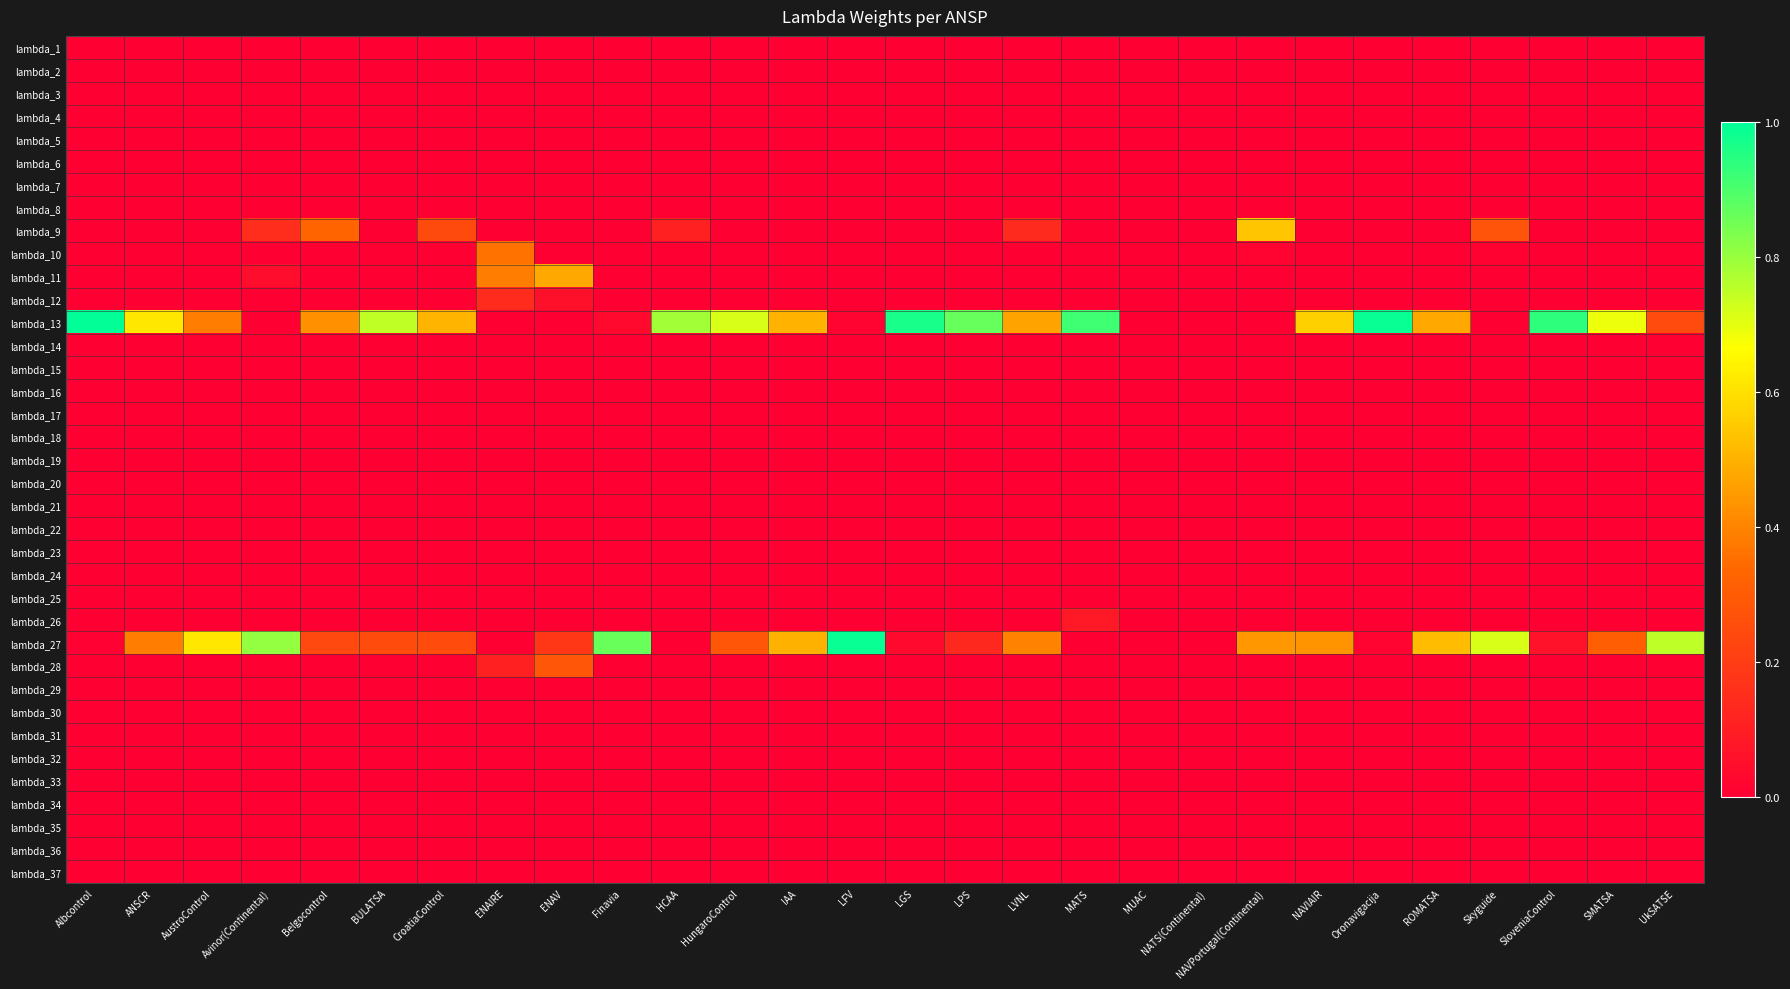

Reading left to right, what are all the values shown in this chart?

lambda_1: Albcontrol=0.0	ANSCR=0.0	AustroControl=0.0	Avinor(Continental)=0.0	Belgocontrol=0.0	BULATSA=0.0	CroatiaControl=0.0	ENAIRE=0.0	ENAV=0.0	Finavia=0.0	HCAA=0.0	HungaroControl=0.0	IAA=0.0	LFV=0.0	LGS=0.0	LPS=0.0	LVNL=0.0	MATS=0.0	MUAC=0.0	NATS(Continental)=0.0	NAVPortugal(Continental)=0.0	NAVIAIR=0.0	Oronavigacija=0.0	ROMATSA=0.0	Skyguide=0.0	SloveniaControl=0.0	SMATSA=0.0	UkSATSE=0.0
lambda_2: Albcontrol=0.0	ANSCR=0.0	AustroControl=0.0	Avinor(Continental)=0.0	Belgocontrol=0.0	BULATSA=0.0	CroatiaControl=0.0	ENAIRE=0.0	ENAV=0.0	Finavia=0.0	HCAA=0.0	HungaroControl=0.0	IAA=0.0	LFV=0.0	LGS=0.0	LPS=0.0	LVNL=0.0	MATS=0.0	MUAC=0.0	NATS(Continental)=0.0	NAVPortugal(Continental)=0.0	NAVIAIR=0.0	Oronavigacija=0.0	ROMATSA=0.0	Skyguide=0.0	SloveniaControl=0.0	SMATSA=0.0	UkSATSE=0.0
lambda_3: Albcontrol=0.0	ANSCR=0.0	AustroControl=0.0	Avinor(Continental)=0.0	Belgocontrol=0.0	BULATSA=0.0	CroatiaControl=0.0	ENAIRE=0.0	ENAV=0.0	Finavia=0.0	HCAA=0.0	HungaroControl=0.0	IAA=0.0	LFV=0.0	LGS=0.0	LPS=0.0	LVNL=0.0	MATS=0.0	MUAC=0.0	NATS(Continental)=0.0	NAVPortugal(Continental)=0.0	NAVIAIR=0.0	Oronavigacija=0.0	ROMATSA=0.0	Skyguide=0.0	SloveniaControl=0.0	SMATSA=0.0	UkSATSE=0.0
lambda_4: Albcontrol=0.0	ANSCR=0.0	AustroControl=0.0	Avinor(Continental)=0.0	Belgocontrol=0.0	BULATSA=0.0	CroatiaControl=0.0	ENAIRE=0.0	ENAV=0.0	Finavia=0.0	HCAA=0.0	HungaroControl=0.0	IAA=0.0	LFV=0.0	LGS=0.0	LPS=0.0	LVNL=0.0	MATS=0.0	MUAC=0.0	NATS(Continental)=0.0	NAVPortugal(Continental)=0.0	NAVIAIR=0.0	Oronavigacija=0.0	ROMATSA=0.0	Skyguide=0.0	SloveniaControl=0.0	SMATSA=0.0	UkSATSE=0.0
lambda_5: Albcontrol=0.0	ANSCR=0.0	AustroControl=0.0	Avinor(Continental)=0.0	Belgocontrol=0.0	BULATSA=0.0	CroatiaControl=0.0	ENAIRE=0.0	ENAV=0.0	Finavia=0.0	HCAA=0.0	HungaroControl=0.0	IAA=0.0	LFV=0.0	LGS=0.0	LPS=0.0	LVNL=0.0	MATS=0.0	MUAC=0.0	NATS(Continental)=0.0	NAVPortugal(Continental)=0.0	NAVIAIR=0.0	Oronavigacija=0.0	ROMATSA=0.0	Skyguide=0.0	SloveniaControl=0.0	SMATSA=0.0	UkSATSE=0.0
lambda_6: Albcontrol=0.0	ANSCR=0.0	AustroControl=0.0	Avinor(Continental)=0.0	Belgocontrol=0.0	BULATSA=0.0	CroatiaControl=0.0	ENAIRE=0.0	ENAV=0.0	Finavia=0.0	HCAA=0.0	HungaroControl=0.0	IAA=0.0	LFV=0.0	LGS=0.0	LPS=0.0	LVNL=0.0	MATS=0.0	MUAC=0.0	NATS(Continental)=0.0	NAVPortugal(Continental)=0.0	NAVIAIR=0.0	Oronavigacija=0.0	ROMATSA=0.0	Skyguide=0.0	SloveniaControl=0.0	SMATSA=0.0	UkSATSE=0.0
lambda_7: Albcontrol=0.0	ANSCR=0.0	AustroControl=0.0	Avinor(Continental)=0.0	Belgocontrol=0.0	BULATSA=0.0	CroatiaControl=0.0	ENAIRE=0.0	ENAV=0.0	Finavia=0.0	HCAA=0.0	HungaroControl=0.0	IAA=0.0	LFV=0.0	LGS=0.0	LPS=0.0	LVNL=0.0	MATS=0.0	MUAC=0.0	NATS(Continental)=0.0	NAVPortugal(Continental)=0.0	NAVIAIR=0.0	Oronavigacija=0.0	ROMATSA=0.0	Skyguide=0.0	SloveniaControl=0.0	SMATSA=0.0	UkSATSE=0.0
lambda_8: Albcontrol=0.0	ANSCR=0.0	AustroControl=0.0	Avinor(Continental)=0.0	Belgocontrol=0.0	BULATSA=0.0	CroatiaControl=0.0	ENAIRE=0.0	ENAV=0.0	Finavia=0.0	HCAA=0.0	HungaroControl=0.0	IAA=0.0	LFV=0.0	LGS=0.0	LPS=0.0	LVNL=0.0	MATS=0.0	MUAC=0.0	NATS(Continental)=0.0	NAVPortugal(Continental)=0.0	NAVIAIR=0.0	Oronavigacija=0.0	ROMATSA=0.0	Skyguide=0.0	SloveniaControl=0.0	SMATSA=0.0	UkSATSE=0.0
lambda_9: Albcontrol=0.0	ANSCR=0.0	AustroControl=0.0	Avinor(Continental)=0.1	Belgocontrol=0.3	BULATSA=0.0	CroatiaControl=0.2	ENAIRE=0.0	ENAV=0.0	Finavia=0.0	HCAA=0.1	HungaroControl=0.0	IAA=0.0	LFV=0.0	LGS=0.0	LPS=0.0	LVNL=0.1	MATS=0.0	MUAC=0.0	NATS(Continental)=0.0	NAVPortugal(Continental)=0.5	NAVIAIR=0.0	Oronavigacija=0.0	ROMATSA=0.0	Skyguide=0.3	SloveniaControl=0.0	SMATSA=0.0	UkSATSE=0.0
lambda_10: Albcontrol=0.0	ANSCR=0.0	AustroControl=0.0	Avinor(Continental)=0.0	Belgocontrol=0.0	BULATSA=0.0	CroatiaControl=0.0	ENAIRE=0.4	ENAV=0.0	Finavia=0.0	HCAA=0.0	HungaroControl=0.0	IAA=0.0	LFV=0.0	LGS=0.0	LPS=0.0	LVNL=0.0	MATS=0.0	MUAC=0.0	NATS(Continental)=0.0	NAVPortugal(Continental)=0.0	NAVIAIR=0.0	Oronavigacija=0.0	ROMATSA=0.0	Skyguide=0.0	SloveniaControl=0.0	SMATSA=0.0	UkSATSE=0.0
lambda_11: Albcontrol=0.0	ANSCR=0.0	AustroControl=0.0	Avinor(Continental)=0.0	Belgocontrol=0.0	BULATSA=0.0	CroatiaControl=0.0	ENAIRE=0.4	ENAV=0.5	Finavia=0.0	HCAA=0.0	HungaroControl=0.0	IAA=0.0	LFV=0.0	LGS=0.0	LPS=0.0	LVNL=0.0	MATS=0.0	MUAC=0.0	NATS(Continental)=0.0	NAVPortugal(Continental)=0.0	NAVIAIR=0.0	Oronavigacija=0.0	ROMATSA=0.0	Skyguide=0.0	SloveniaControl=0.0	SMATSA=0.0	UkSATSE=0.0
lambda_12: Albcontrol=0.0	ANSCR=0.0	AustroControl=0.0	Avinor(Continental)=0.0	Belgocontrol=0.0	BULATSA=0.0	CroatiaControl=0.0	ENAIRE=0.1	ENAV=0.1	Finavia=0.0	HCAA=0.0	HungaroControl=0.0	IAA=0.0	LFV=0.0	LGS=0.0	LPS=0.0	LVNL=0.0	MATS=0.0	MUAC=0.0	NATS(Continental)=0.0	NAVPortugal(Continental)=0.0	NAVIAIR=0.0	Oronavigacija=0.0	ROMATSA=0.0	Skyguide=0.0	SloveniaControl=0.0	SMATSA=0.0	UkSATSE=0.0
lambda_13: Albcontrol=1.0	ANSCR=0.6	AustroControl=0.4	Avinor(Continental)=0.0	Belgocontrol=0.4	BULATSA=0.7	CroatiaControl=0.5	ENAIRE=0.0	ENAV=0.0	Finavia=0.0	HCAA=0.8	HungaroControl=0.7	IAA=0.5	LFV=0.0	LGS=1.0	LPS=0.9	LVNL=0.5	MATS=0.9	MUAC=0.0	NATS(Continental)=0.0	NAVPortugal(Continental)=0.0	NAVIAIR=0.6	Oronavigacija=1.0	ROMATSA=0.5	Skyguide=0.0	SloveniaControl=0.9	SMATSA=0.7	UkSATSE=0.2
lambda_14: Albcontrol=0.0	ANSCR=0.0	AustroControl=0.0	Avinor(Continental)=0.0	Belgocontrol=0.0	BULATSA=0.0	CroatiaControl=0.0	ENAIRE=0.0	ENAV=0.0	Finavia=0.0	HCAA=0.0	HungaroControl=0.0	IAA=0.0	LFV=0.0	LGS=0.0	LPS=0.0	LVNL=0.0	MATS=0.0	MUAC=0.0	NATS(Continental)=0.0	NAVPortugal(Continental)=0.0	NAVIAIR=0.0	Oronavigacija=0.0	ROMATSA=0.0	Skyguide=0.0	SloveniaControl=0.0	SMATSA=0.0	UkSATSE=0.0
lambda_15: Albcontrol=0.0	ANSCR=0.0	AustroControl=0.0	Avinor(Continental)=0.0	Belgocontrol=0.0	BULATSA=0.0	CroatiaControl=0.0	ENAIRE=0.0	ENAV=0.0	Finavia=0.0	HCAA=0.0	HungaroControl=0.0	IAA=0.0	LFV=0.0	LGS=0.0	LPS=0.0	LVNL=0.0	MATS=0.0	MUAC=0.0	NATS(Continental)=0.0	NAVPortugal(Continental)=0.0	NAVIAIR=0.0	Oronavigacija=0.0	ROMATSA=0.0	Skyguide=0.0	SloveniaControl=0.0	SMATSA=0.0	UkSATSE=0.0
lambda_16: Albcontrol=0.0	ANSCR=0.0	AustroControl=0.0	Avinor(Continental)=0.0	Belgocontrol=0.0	BULATSA=0.0	CroatiaControl=0.0	ENAIRE=0.0	ENAV=0.0	Finavia=0.0	HCAA=0.0	HungaroControl=0.0	IAA=0.0	LFV=0.0	LGS=0.0	LPS=0.0	LVNL=0.0	MATS=0.0	MUAC=0.0	NATS(Continental)=0.0	NAVPortugal(Continental)=0.0	NAVIAIR=0.0	Oronavigacija=0.0	ROMATSA=0.0	Skyguide=0.0	SloveniaControl=0.0	SMATSA=0.0	UkSATSE=0.0
lambda_17: Albcontrol=0.0	ANSCR=0.0	AustroControl=0.0	Avinor(Continental)=0.0	Belgocontrol=0.0	BULATSA=0.0	CroatiaControl=0.0	ENAIRE=0.0	ENAV=0.0	Finavia=0.0	HCAA=0.0	HungaroControl=0.0	IAA=0.0	LFV=0.0	LGS=0.0	LPS=0.0	LVNL=0.0	MATS=0.0	MUAC=0.0	NATS(Continental)=0.0	NAVPortugal(Continental)=0.0	NAVIAIR=0.0	Oronavigacija=0.0	ROMATSA=0.0	Skyguide=0.0	SloveniaControl=0.0	SMATSA=0.0	UkSATSE=0.0
lambda_18: Albcontrol=0.0	ANSCR=0.0	AustroControl=0.0	Avinor(Continental)=0.0	Belgocontrol=0.0	BULATSA=0.0	CroatiaControl=0.0	ENAIRE=0.0	ENAV=0.0	Finavia=0.0	HCAA=0.0	HungaroControl=0.0	IAA=0.0	LFV=0.0	LGS=0.0	LPS=0.0	LVNL=0.0	MATS=0.0	MUAC=0.0	NATS(Continental)=0.0	NAVPortugal(Continental)=0.0	NAVIAIR=0.0	Oronavigacija=0.0	ROMATSA=0.0	Skyguide=0.0	SloveniaControl=0.0	SMATSA=0.0	UkSATSE=0.0
lambda_19: Albcontrol=0.0	ANSCR=0.0	AustroControl=0.0	Avinor(Continental)=0.0	Belgocontrol=0.0	BULATSA=0.0	CroatiaControl=0.0	ENAIRE=0.0	ENAV=0.0	Finavia=0.0	HCAA=0.0	HungaroControl=0.0	IAA=0.0	LFV=0.0	LGS=0.0	LPS=0.0	LVNL=0.0	MATS=0.0	MUAC=0.0	NATS(Continental)=0.0	NAVPortugal(Continental)=0.0	NAVIAIR=0.0	Oronavigacija=0.0	ROMATSA=0.0	Skyguide=0.0	SloveniaControl=0.0	SMATSA=0.0	UkSATSE=0.0
lambda_20: Albcontrol=0.0	ANSCR=0.0	AustroControl=0.0	Avinor(Continental)=0.0	Belgocontrol=0.0	BULATSA=0.0	CroatiaControl=0.0	ENAIRE=0.0	ENAV=0.0	Finavia=0.0	HCAA=0.0	HungaroControl=0.0	IAA=0.0	LFV=0.0	LGS=0.0	LPS=0.0	LVNL=0.0	MATS=0.0	MUAC=0.0	NATS(Continental)=0.0	NAVPortugal(Continental)=0.0	NAVIAIR=0.0	Oronavigacija=0.0	ROMATSA=0.0	Skyguide=0.0	SloveniaControl=0.0	SMATSA=0.0	UkSATSE=0.0
lambda_21: Albcontrol=0.0	ANSCR=0.0	AustroControl=0.0	Avinor(Continental)=0.0	Belgocontrol=0.0	BULATSA=0.0	CroatiaControl=0.0	ENAIRE=0.0	ENAV=0.0	Finavia=0.0	HCAA=0.0	HungaroControl=0.0	IAA=0.0	LFV=0.0	LGS=0.0	LPS=0.0	LVNL=0.0	MATS=0.0	MUAC=0.0	NATS(Continental)=0.0	NAVPortugal(Continental)=0.0	NAVIAIR=0.0	Oronavigacija=0.0	ROMATSA=0.0	Skyguide=0.0	SloveniaControl=0.0	SMATSA=0.0	UkSATSE=0.0
lambda_22: Albcontrol=0.0	ANSCR=0.0	AustroControl=0.0	Avinor(Continental)=0.0	Belgocontrol=0.0	BULATSA=0.0	CroatiaControl=0.0	ENAIRE=0.0	ENAV=0.0	Finavia=0.0	HCAA=0.0	HungaroControl=0.0	IAA=0.0	LFV=0.0	LGS=0.0	LPS=0.0	LVNL=0.0	MATS=0.0	MUAC=0.0	NATS(Continental)=0.0	NAVPortugal(Continental)=0.0	NAVIAIR=0.0	Oronavigacija=0.0	ROMATSA=0.0	Skyguide=0.0	SloveniaControl=0.0	SMATSA=0.0	UkSATSE=0.0
lambda_23: Albcontrol=0.0	ANSCR=0.0	AustroControl=0.0	Avinor(Continental)=0.0	Belgocontrol=0.0	BULATSA=0.0	CroatiaControl=0.0	ENAIRE=0.0	ENAV=0.0	Finavia=0.0	HCAA=0.0	HungaroControl=0.0	IAA=0.0	LFV=0.0	LGS=0.0	LPS=0.0	LVNL=0.0	MATS=0.0	MUAC=0.0	NATS(Continental)=0.0	NAVPortugal(Continental)=0.0	NAVIAIR=0.0	Oronavigacija=0.0	ROMATSA=0.0	Skyguide=0.0	SloveniaControl=0.0	SMATSA=0.0	UkSATSE=0.0
lambda_24: Albcontrol=0.0	ANSCR=0.0	AustroControl=0.0	Avinor(Continental)=0.0	Belgocontrol=0.0	BULATSA=0.0	CroatiaControl=0.0	ENAIRE=0.0	ENAV=0.0	Finavia=0.0	HCAA=0.0	HungaroControl=0.0	IAA=0.0	LFV=0.0	LGS=0.0	LPS=0.0	LVNL=0.0	MATS=0.0	MUAC=0.0	NATS(Continental)=0.0	NAVPortugal(Continental)=0.0	NAVIAIR=0.0	Oronavigacija=0.0	ROMATSA=0.0	Skyguide=0.0	SloveniaControl=0.0	SMATSA=0.0	UkSATSE=0.0
lambda_25: Albcontrol=0.0	ANSCR=0.0	AustroControl=0.0	Avinor(Continental)=0.0	Belgocontrol=0.0	BULATSA=0.0	CroatiaControl=0.0	ENAIRE=0.0	ENAV=0.0	Finavia=0.0	HCAA=0.0	HungaroControl=0.0	IAA=0.0	LFV=0.0	LGS=0.0	LPS=0.0	LVNL=0.0	MATS=0.0	MUAC=0.0	NATS(Continental)=0.0	NAVPortugal(Continental)=0.0	NAVIAIR=0.0	Oronavigacija=0.0	ROMATSA=0.0	Skyguide=0.0	SloveniaControl=0.0	SMATSA=0.0	UkSATSE=0.0
lambda_26: Albcontrol=0.0	ANSCR=0.0	AustroControl=0.0	Avinor(Continental)=0.0	Belgocontrol=0.0	BULATSA=0.0	CroatiaControl=0.0	ENAIRE=0.0	ENAV=0.0	Finavia=0.0	HCAA=0.0	HungaroControl=0.0	IAA=0.0	LFV=0.0	LGS=0.0	LPS=0.0	LVNL=0.0	MATS=0.1	MUAC=0.0	NATS(Continental)=0.0	NAVPortugal(Continental)=0.0	NAVIAIR=0.0	Oronavigacija=0.0	ROMATSA=0.0	Skyguide=0.0	SloveniaControl=0.0	SMATSA=0.0	UkSATSE=0.0
lambda_27: Albcontrol=0.0	ANSCR=0.4	AustroControl=0.6	Avinor(Continental)=0.8	Belgocontrol=0.2	BULATSA=0.3	CroatiaControl=0.3	ENAIRE=0.0	ENAV=0.2	Finavia=0.9	HCAA=0.0	HungaroControl=0.3	IAA=0.5	LFV=1.0	LGS=0.0	LPS=0.1	LVNL=0.4	MATS=0.0	MUAC=0.0	NATS(Continental)=0.0	NAVPortugal(Continental)=0.4	NAVIAIR=0.4	Oronavigacija=0.0	ROMATSA=0.5	Skyguide=0.7	SloveniaControl=0.1	SMATSA=0.3	UkSATSE=0.8
lambda_28: Albcontrol=0.0	ANSCR=0.0	AustroControl=0.0	Avinor(Continental)=0.0	Belgocontrol=0.0	BULATSA=0.0	CroatiaControl=0.0	ENAIRE=0.1	ENAV=0.3	Finavia=0.0	HCAA=0.0	HungaroControl=0.0	IAA=0.0	LFV=0.0	LGS=0.0	LPS=0.0	LVNL=0.0	MATS=0.0	MUAC=0.0	NATS(Continental)=0.0	NAVPortugal(Continental)=0.0	NAVIAIR=0.0	Oronavigacija=0.0	ROMATSA=0.0	Skyguide=0.0	SloveniaControl=0.0	SMATSA=0.0	UkSATSE=0.0
lambda_29: Albcontrol=0.0	ANSCR=0.0	AustroControl=0.0	Avinor(Continental)=0.0	Belgocontrol=0.0	BULATSA=0.0	CroatiaControl=0.0	ENAIRE=0.0	ENAV=0.0	Finavia=0.0	HCAA=0.0	HungaroControl=0.0	IAA=0.0	LFV=0.0	LGS=0.0	LPS=0.0	LVNL=0.0	MATS=0.0	MUAC=0.0	NATS(Continental)=0.0	NAVPortugal(Continental)=0.0	NAVIAIR=0.0	Oronavigacija=0.0	ROMATSA=0.0	Skyguide=0.0	SloveniaControl=0.0	SMATSA=0.0	UkSATSE=0.0
lambda_30: Albcontrol=0.0	ANSCR=0.0	AustroControl=0.0	Avinor(Continental)=0.0	Belgocontrol=0.0	BULATSA=0.0	CroatiaControl=0.0	ENAIRE=0.0	ENAV=0.0	Finavia=0.0	HCAA=0.0	HungaroControl=0.0	IAA=0.0	LFV=0.0	LGS=0.0	LPS=0.0	LVNL=0.0	MATS=0.0	MUAC=0.0	NATS(Continental)=0.0	NAVPortugal(Continental)=0.0	NAVIAIR=0.0	Oronavigacija=0.0	ROMATSA=0.0	Skyguide=0.0	SloveniaControl=0.0	SMATSA=0.0	UkSATSE=0.0
lambda_31: Albcontrol=0.0	ANSCR=0.0	AustroControl=0.0	Avinor(Continental)=0.0	Belgocontrol=0.0	BULATSA=0.0	CroatiaControl=0.0	ENAIRE=0.0	ENAV=0.0	Finavia=0.0	HCAA=0.0	HungaroControl=0.0	IAA=0.0	LFV=0.0	LGS=0.0	LPS=0.0	LVNL=0.0	MATS=0.0	MUAC=0.0	NATS(Continental)=0.0	NAVPortugal(Continental)=0.0	NAVIAIR=0.0	Oronavigacija=0.0	ROMATSA=0.0	Skyguide=0.0	SloveniaControl=0.0	SMATSA=0.0	UkSATSE=0.0
lambda_32: Albcontrol=0.0	ANSCR=0.0	AustroControl=0.0	Avinor(Continental)=0.0	Belgocontrol=0.0	BULATSA=0.0	CroatiaControl=0.0	ENAIRE=0.0	ENAV=0.0	Finavia=0.0	HCAA=0.0	HungaroControl=0.0	IAA=0.0	LFV=0.0	LGS=0.0	LPS=0.0	LVNL=0.0	MATS=0.0	MUAC=0.0	NATS(Continental)=0.0	NAVPortugal(Continental)=0.0	NAVIAIR=0.0	Oronavigacija=0.0	ROMATSA=0.0	Skyguide=0.0	SloveniaControl=0.0	SMATSA=0.0	UkSATSE=0.0
lambda_33: Albcontrol=0.0	ANSCR=0.0	AustroControl=0.0	Avinor(Continental)=0.0	Belgocontrol=0.0	BULATSA=0.0	CroatiaControl=0.0	ENAIRE=0.0	ENAV=0.0	Finavia=0.0	HCAA=0.0	HungaroControl=0.0	IAA=0.0	LFV=0.0	LGS=0.0	LPS=0.0	LVNL=0.0	MATS=0.0	MUAC=0.0	NATS(Continental)=0.0	NAVPortugal(Continental)=0.0	NAVIAIR=0.0	Oronavigacija=0.0	ROMATSA=0.0	Skyguide=0.0	SloveniaControl=0.0	SMATSA=0.0	UkSATSE=0.0
lambda_34: Albcontrol=0.0	ANSCR=0.0	AustroControl=0.0	Avinor(Continental)=0.0	Belgocontrol=0.0	BULATSA=0.0	CroatiaControl=0.0	ENAIRE=0.0	ENAV=0.0	Finavia=0.0	HCAA=0.0	HungaroControl=0.0	IAA=0.0	LFV=0.0	LGS=0.0	LPS=0.0	LVNL=0.0	MATS=0.0	MUAC=0.0	NATS(Continental)=0.0	NAVPortugal(Continental)=0.0	NAVIAIR=0.0	Oronavigacija=0.0	ROMATSA=0.0	Skyguide=0.0	SloveniaControl=0.0	SMATSA=0.0	UkSATSE=0.0
lambda_35: Albcontrol=0.0	ANSCR=0.0	AustroControl=0.0	Avinor(Continental)=0.0	Belgocontrol=0.0	BULATSA=0.0	CroatiaControl=0.0	ENAIRE=0.0	ENAV=0.0	Finavia=0.0	HCAA=0.0	HungaroControl=0.0	IAA=0.0	LFV=0.0	LGS=0.0	LPS=0.0	LVNL=0.0	MATS=0.0	MUAC=0.0	NATS(Continental)=0.0	NAVPortugal(Continental)=0.0	NAVIAIR=0.0	Oronavigacija=0.0	ROMATSA=0.0	Skyguide=0.0	SloveniaControl=0.0	SMATSA=0.0	UkSATSE=0.0
lambda_36: Albcontrol=0.0	ANSCR=0.0	AustroControl=0.0	Avinor(Continental)=0.0	Belgocontrol=0.0	BULATSA=0.0	CroatiaControl=0.0	ENAIRE=0.0	ENAV=0.0	Finavia=0.0	HCAA=0.0	HungaroControl=0.0	IAA=0.0	LFV=0.0	LGS=0.0	LPS=0.0	LVNL=0.0	MATS=0.0	MUAC=0.0	NATS(Continental)=0.0	NAVPortugal(Continental)=0.0	NAVIAIR=0.0	Oronavigacija=0.0	ROMATSA=0.0	Skyguide=0.0	SloveniaControl=0.0	SMATSA=0.0	UkSATSE=0.0
lambda_37: Albcontrol=0.0	ANSCR=0.0	AustroControl=0.0	Avinor(Continental)=0.0	Belgocontrol=0.0	BULATSA=0.0	CroatiaControl=0.0	ENAIRE=0.0	ENAV=0.0	Finavia=0.0	HCAA=0.0	HungaroControl=0.0	IAA=0.0	LFV=0.0	LGS=0.0	LPS=0.0	LVNL=0.0	MATS=0.0	MUAC=0.0	NATS(Continental)=0.0	NAVPortugal(Continental)=0.0	NAVIAIR=0.0	Oronavigacija=0.0	ROMATSA=0.0	Skyguide=0.0	SloveniaControl=0.0	SMATSA=0.0	UkSATSE=0.0